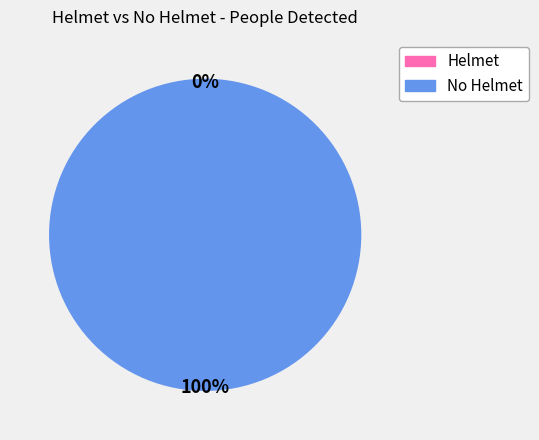

Count the number of slices in the pie.

6